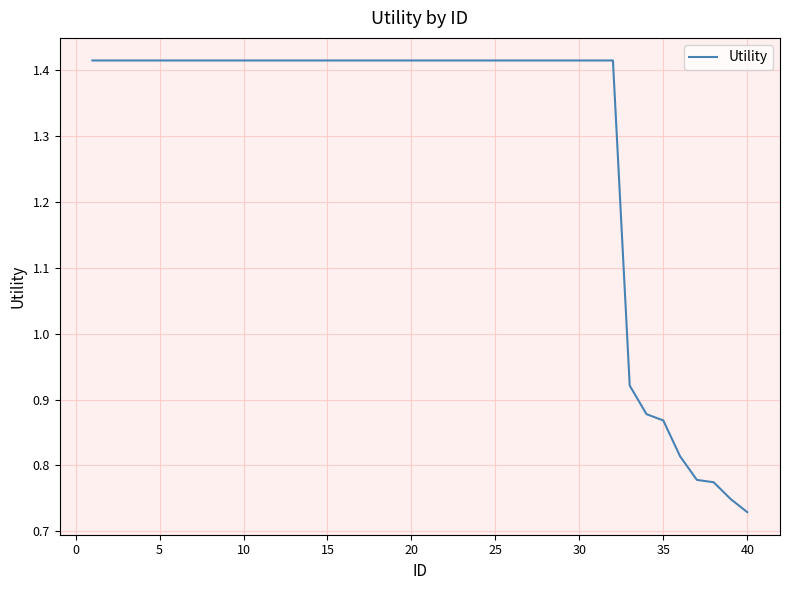

Reading left to right, list all the values displayed in this chart.

1.4	1.4	1.4	1.4	1.4	1.4	1.4	1.4	1.4	1.4	1.4	1.4	1.4	1.4	1.4	1.4	1.4	1.4	1.4	1.4	1.4	1.4	1.4	1.4	1.4	1.4	1.4	1.4	1.4	1.4	1.4	1.4	0.9	0.9	0.9	0.8	0.8	0.8	0.7	0.7